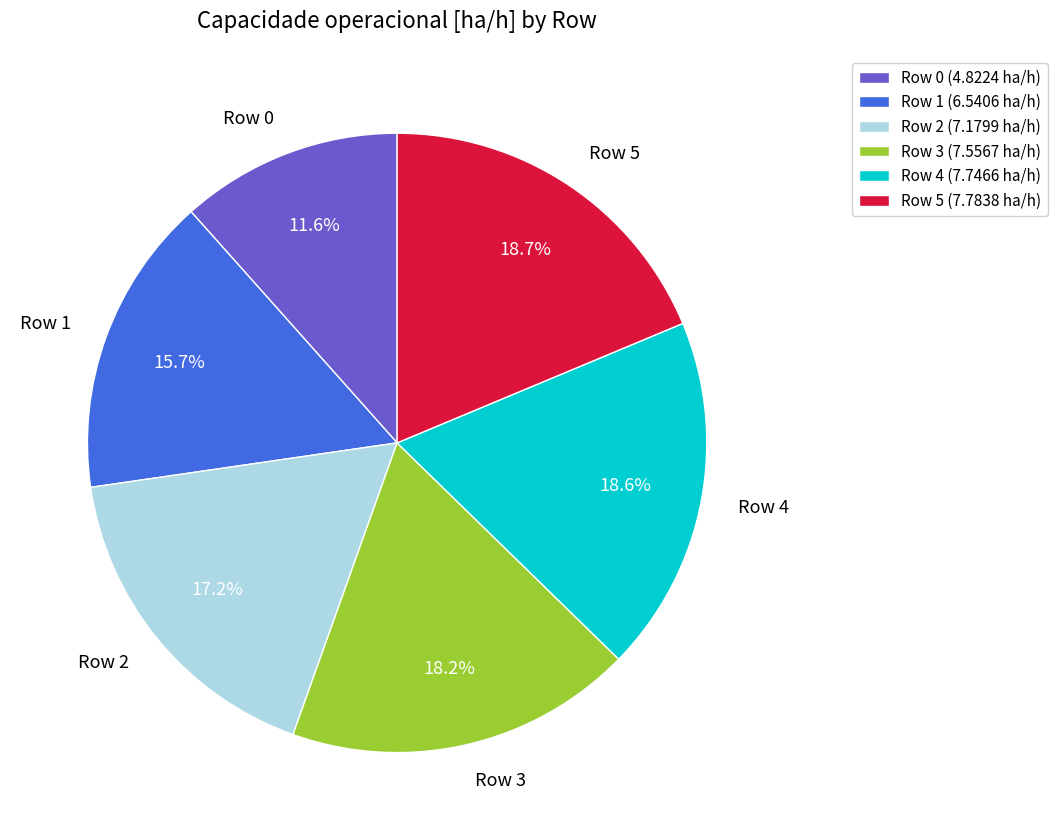

To the nearest percent, what portion does Row 4 represent?

19%